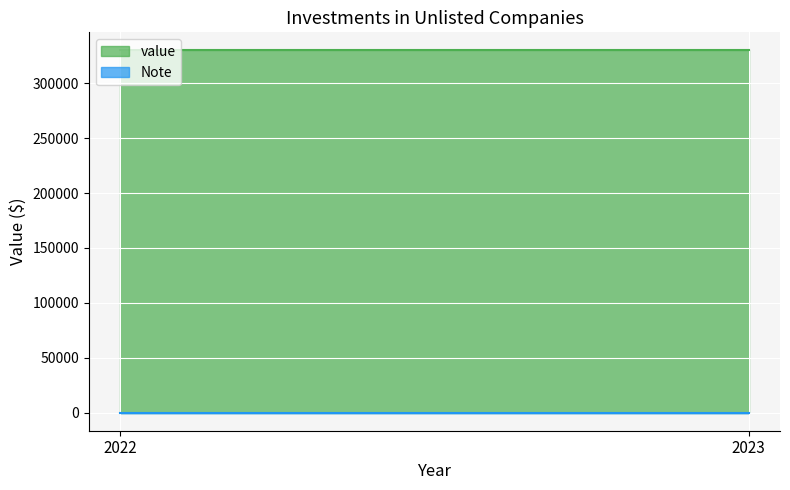

What is the lowest value of the Note series?

11